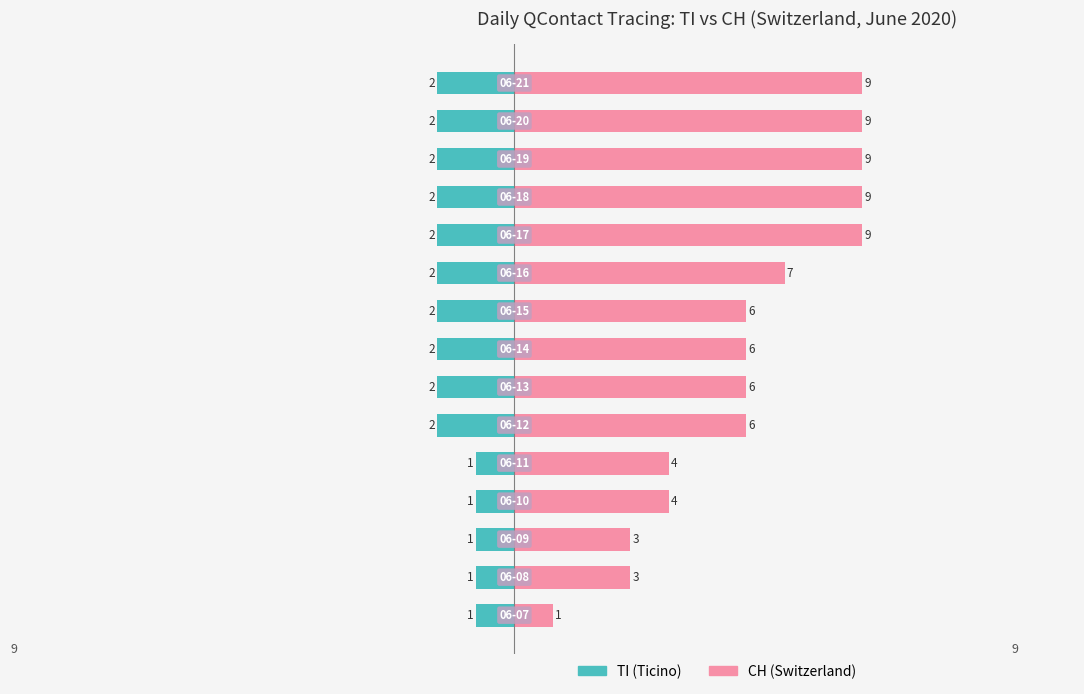

Which series has the largest range (max minus min)?

CH (right)